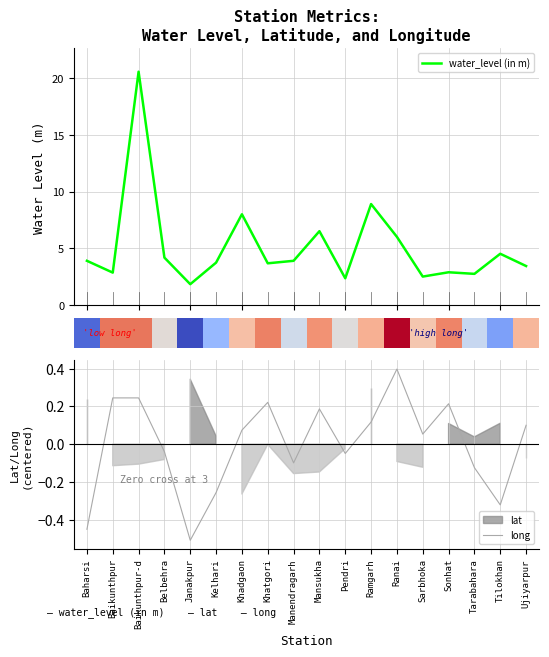

What is the highest value of the water_level (in m) series?

20.6